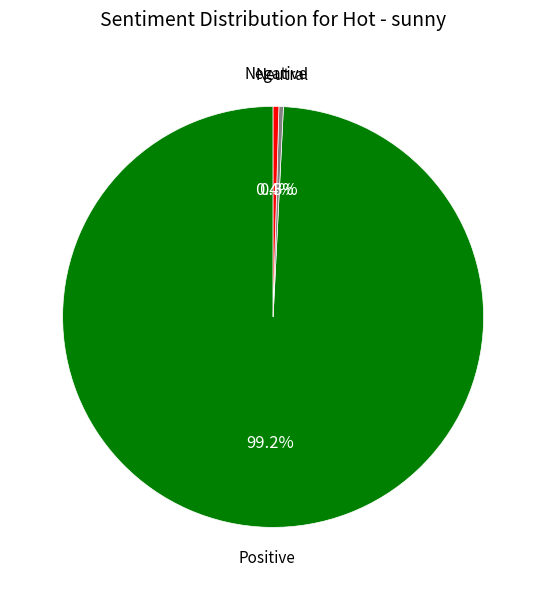

How many slices are in this pie chart?

3